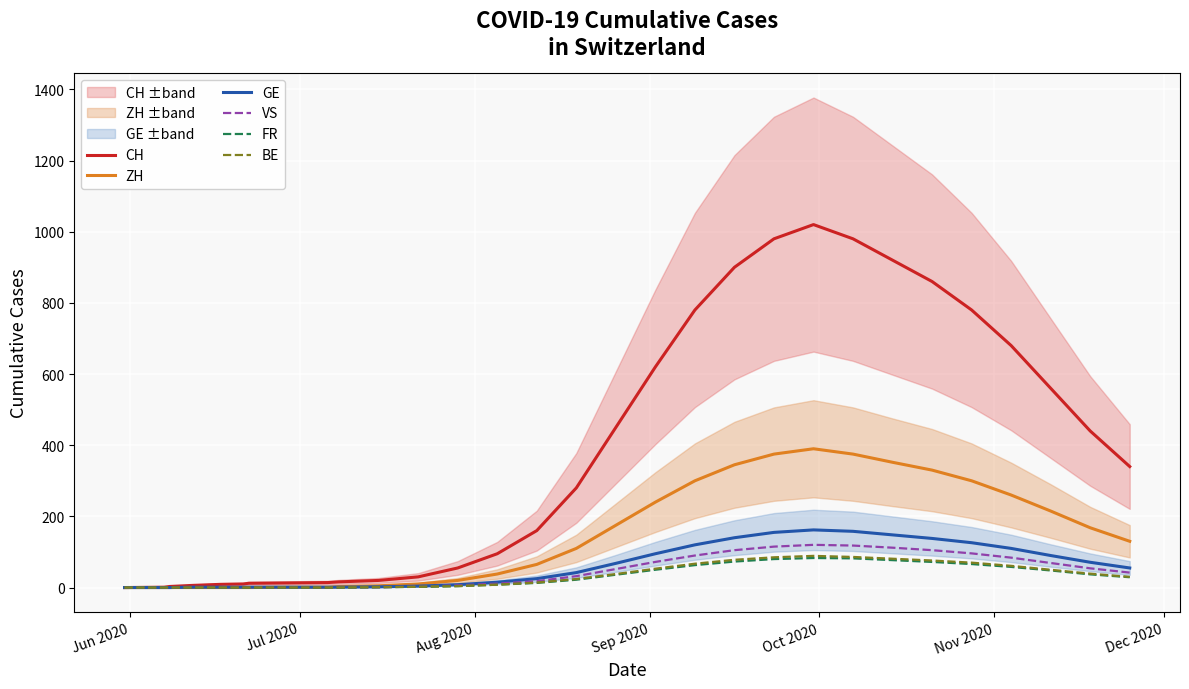

True or false: ZH and BE intersect in this chart.

False